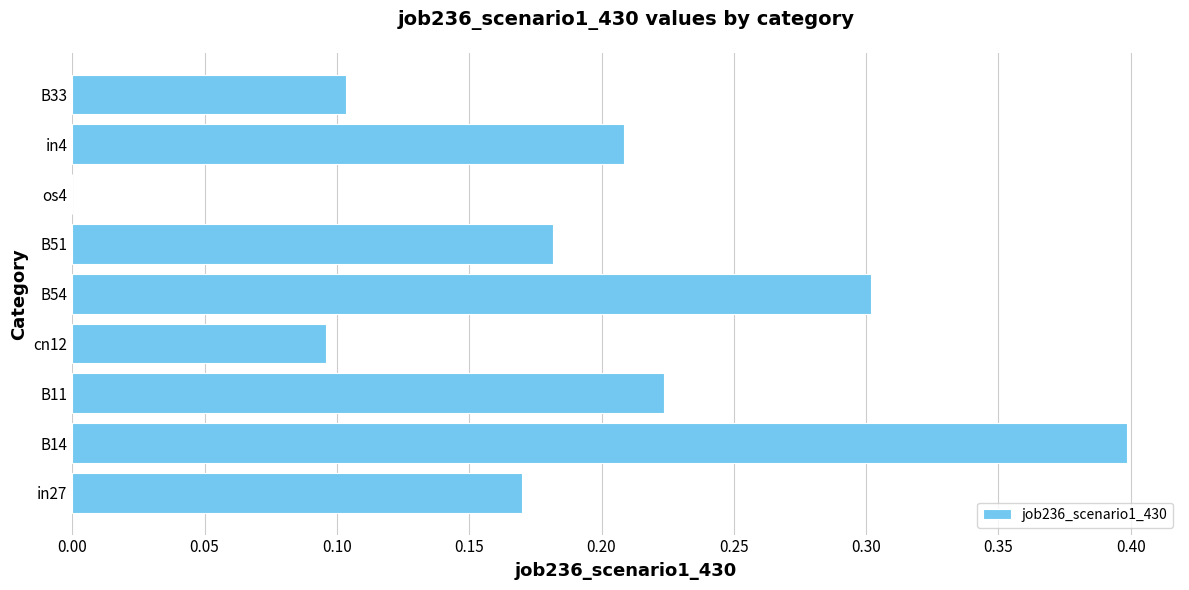

At which label is the value closest to 0?

os4